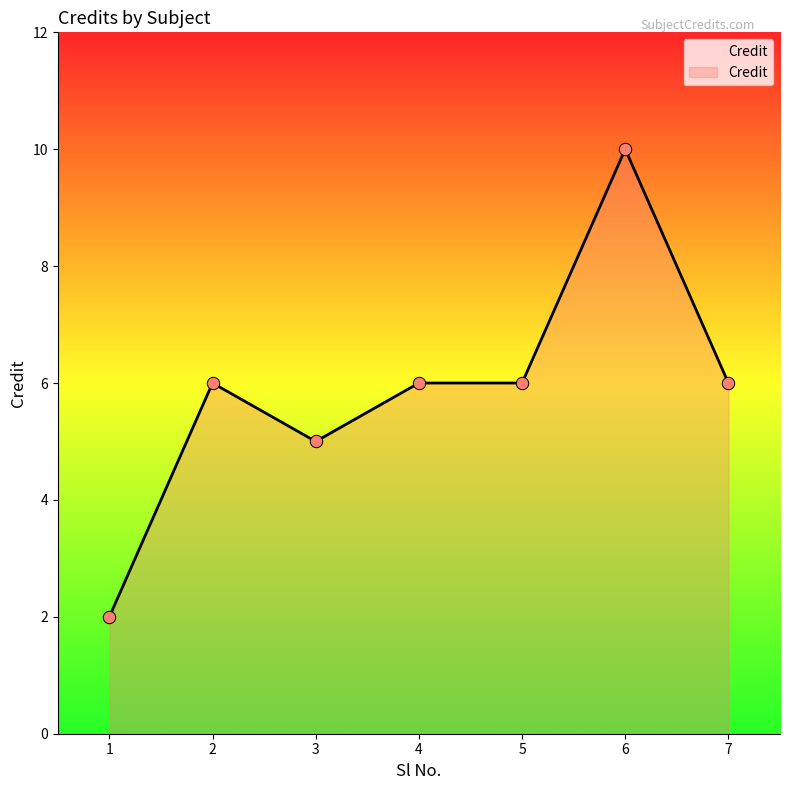

What is the change in value from 1 to 7?

+4